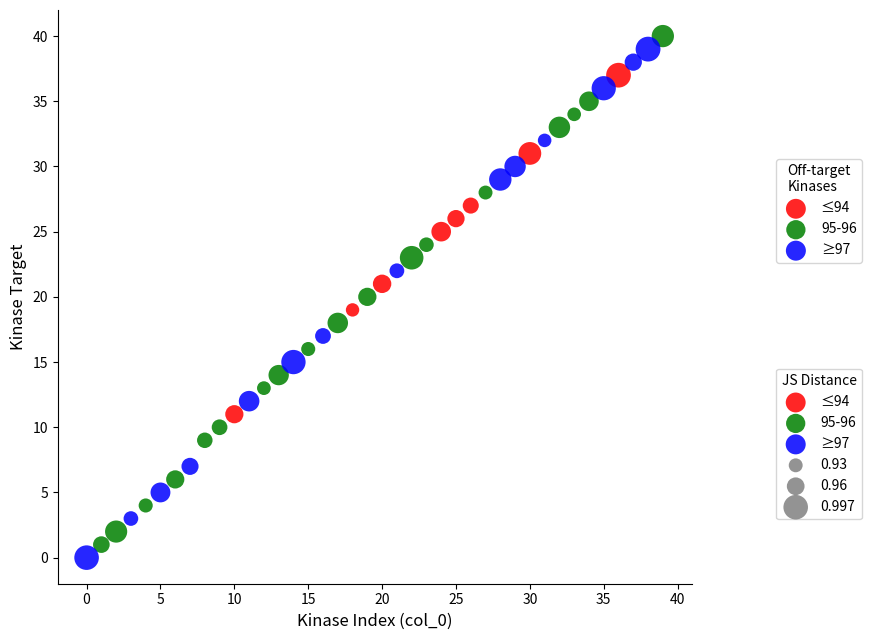

Which series contains the highest Y value?

95-96